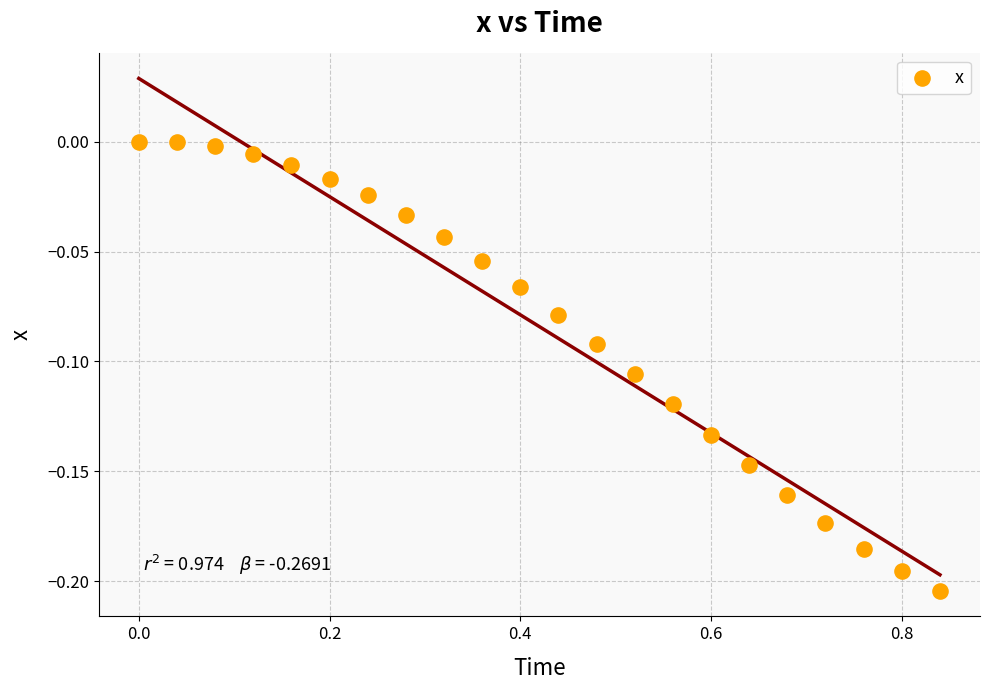

What is the range of X values (max minus min)?

0.8